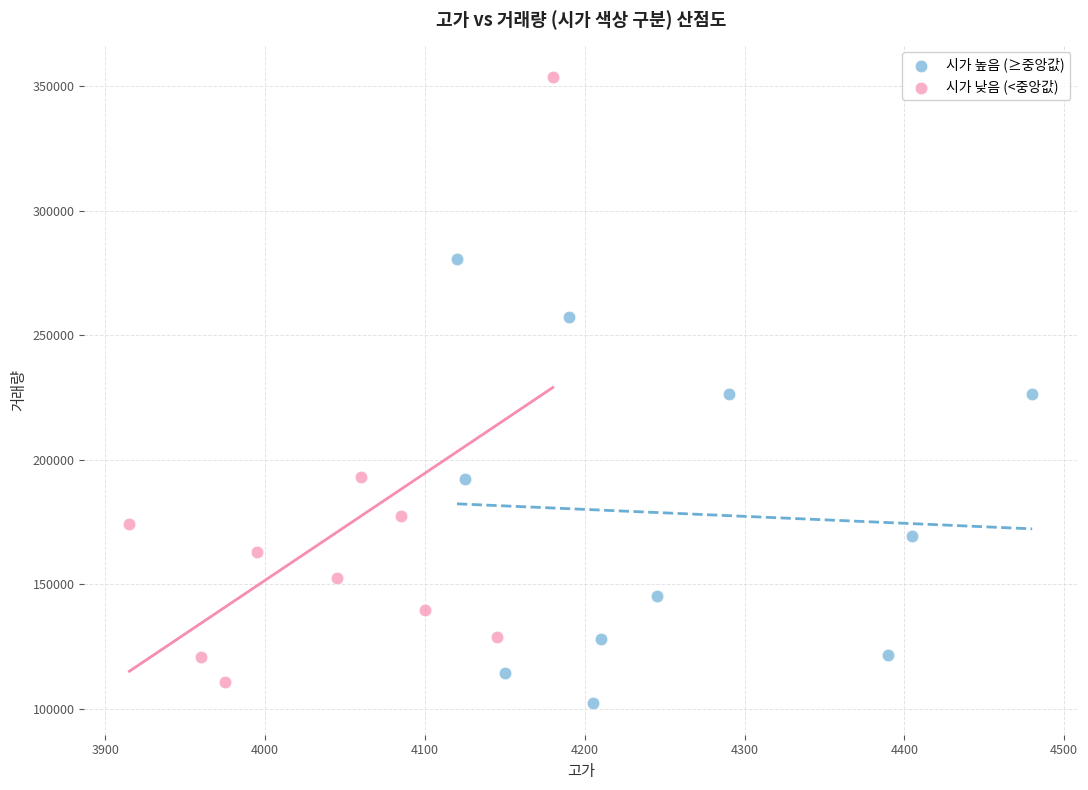

What are all the series names shown in the legend?

시가 높음 (≥중앙값), 시가 낮음 (<중앙값)